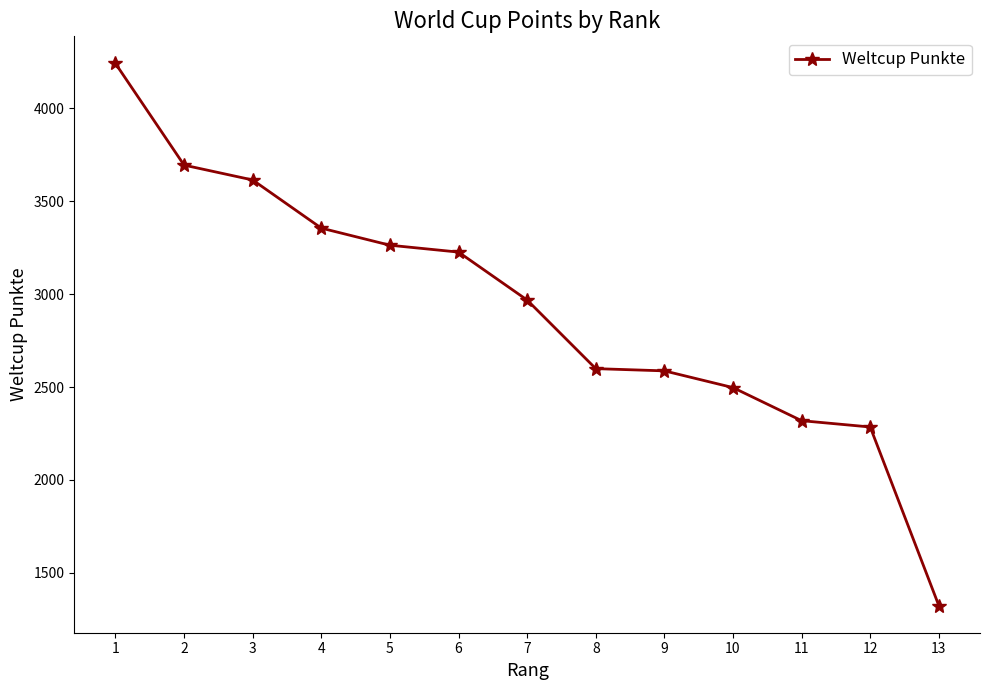

What is the greatest value displayed?

4241